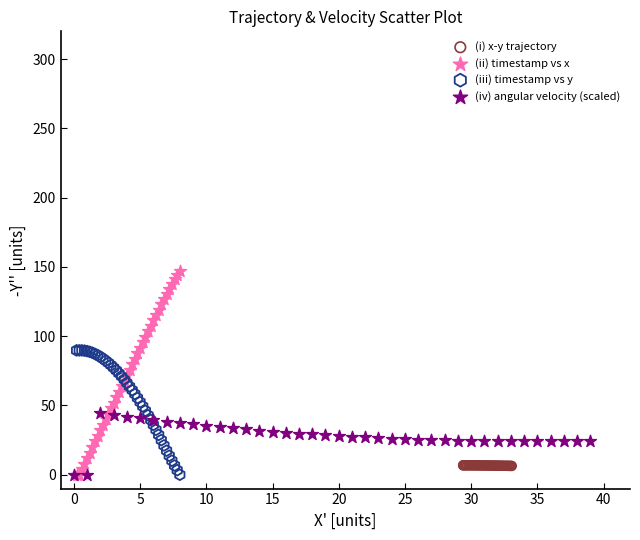

Which series contains the highest Y value?

(ii) timestamp vs x